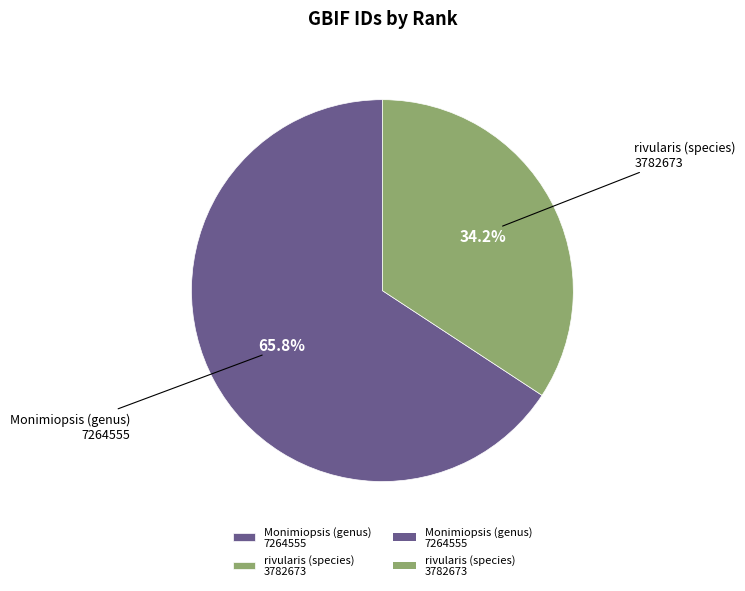

Approximately how many times larger is the value at Monimiopsis (genus) 7264555 compared to rivularis (species) 3782673?

1.9